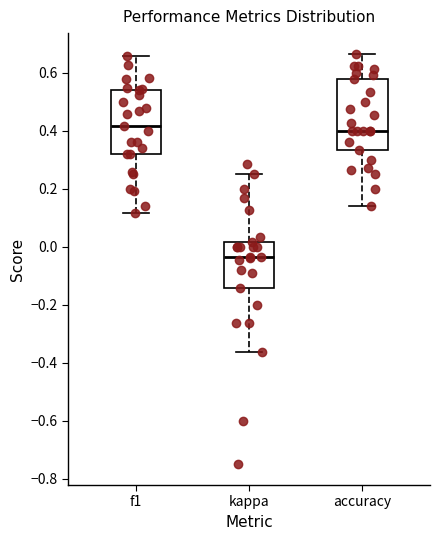

Reading left to right, transcribe this box plot: for each box, give where its median line is, the range the box spans, and where its two whiskers end, as read against the y-axis. The values are not printed on the chart, so give them approximately, as read against the axis.

f1: median 0.42, box 0.32 to 0.54, whiskers 0.12 to 0.66
kappa: median -0.04, box -0.14 to 0.02, whiskers -0.36 to 0.26
accuracy: median 0.40, box 0.34 to 0.58, whiskers 0.14 to 0.66